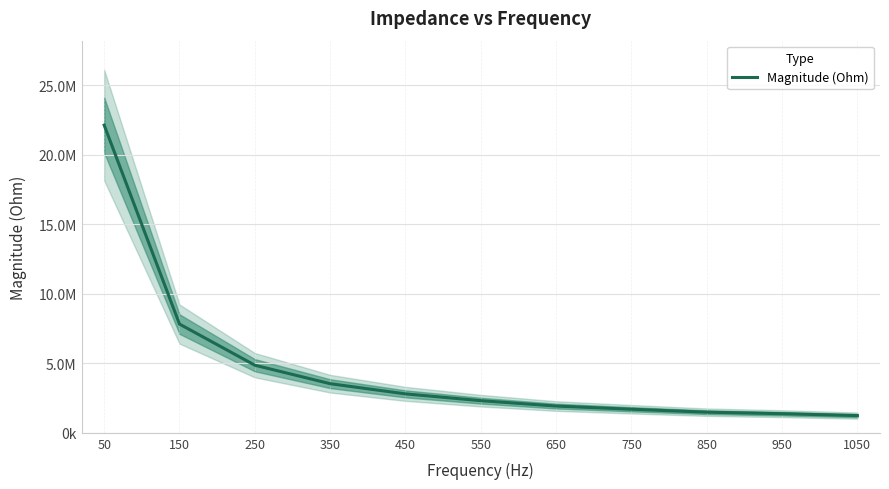

What is the sum of the values at 950 and 450?

4175093.7